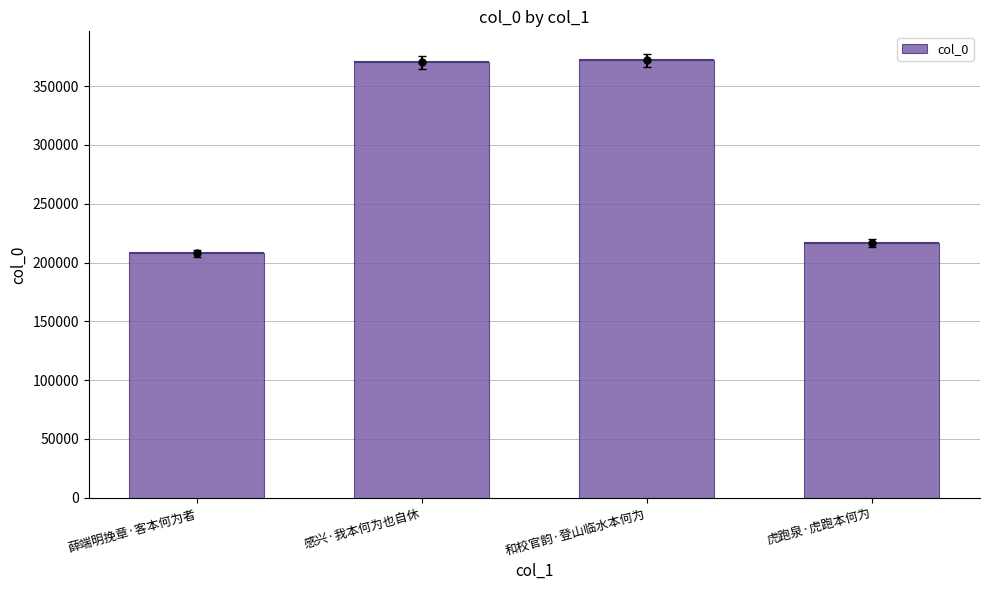

List the labels in order of value, smallest first.

薛端明挽章·客本何为者, 虎跑泉·虎跑本何为, 感兴·我本何为也自休, 和校官韵·登山临水本何为